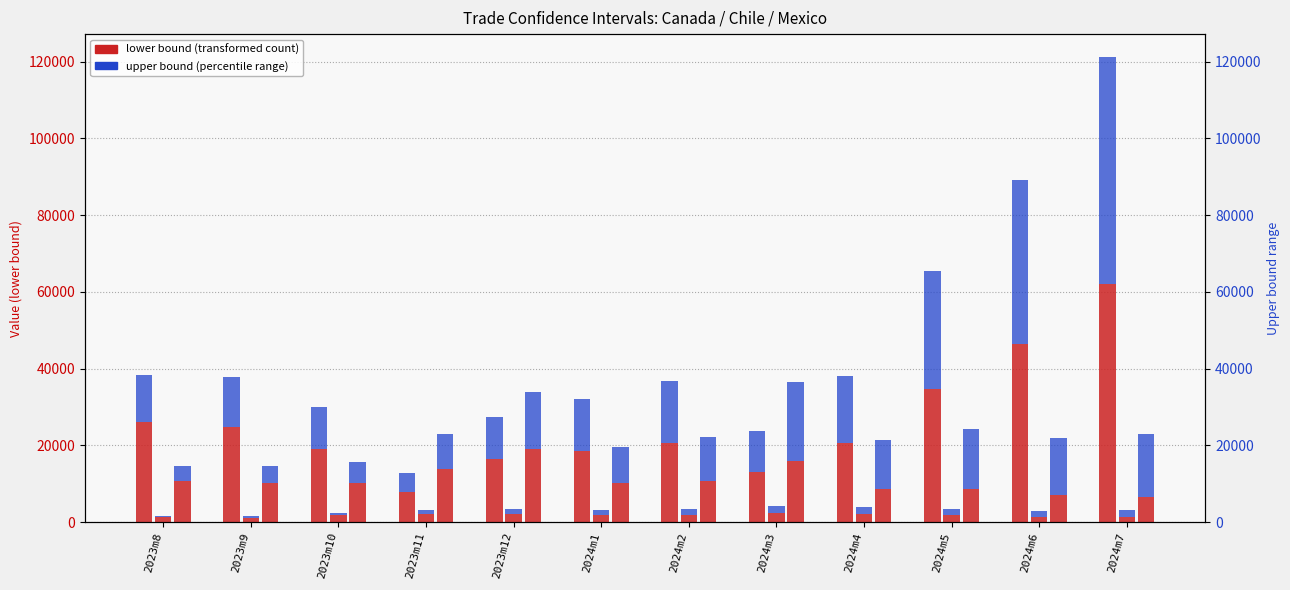

What position from the right is 2023m9?

11